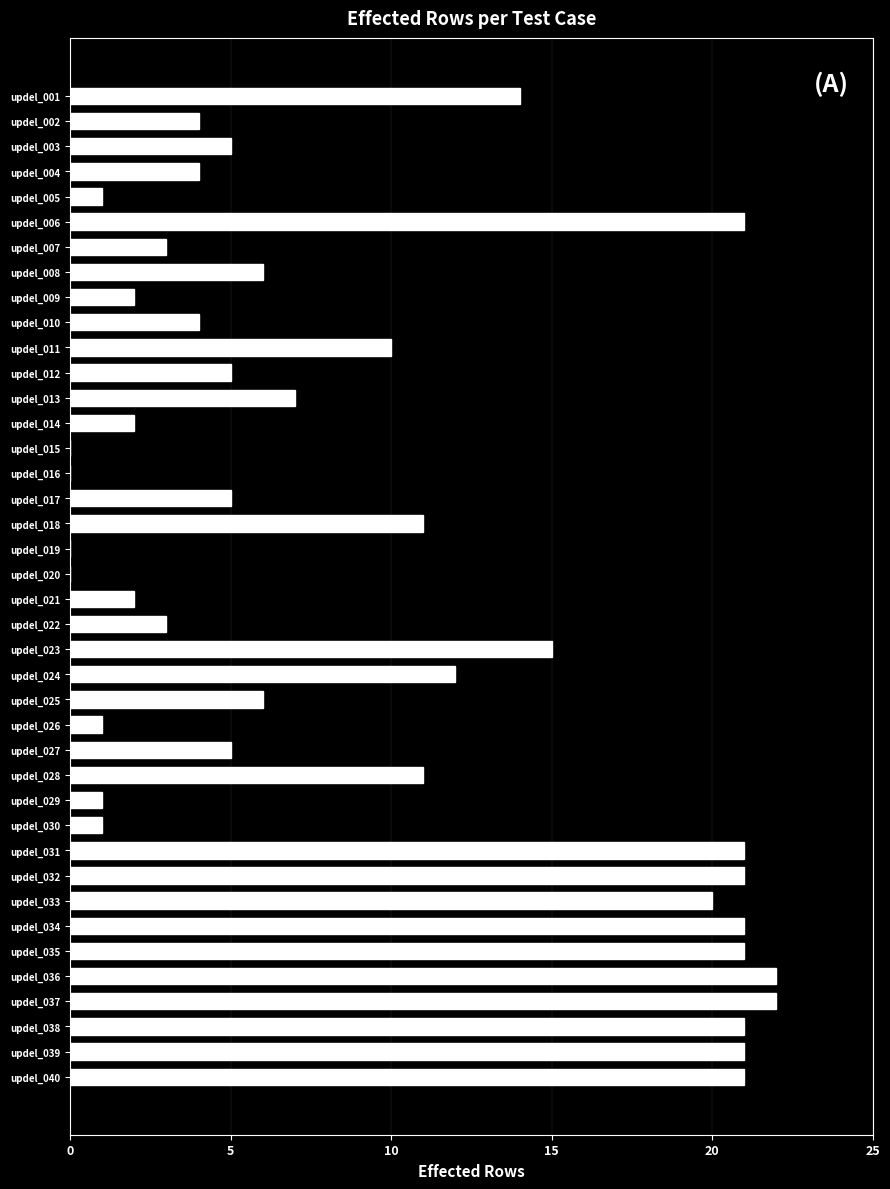

True or false: the data shows 15 at updel_023.

True